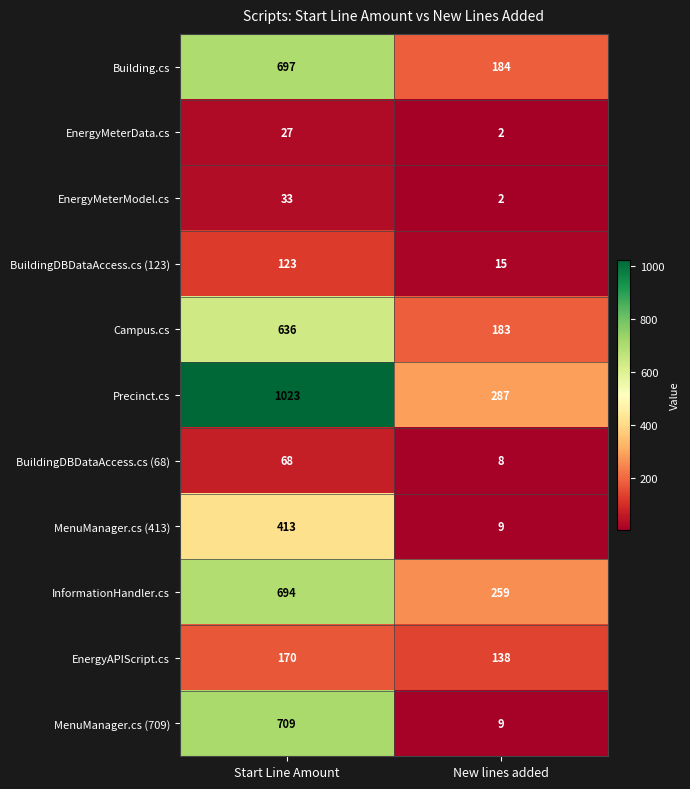

At how many categories does at least one series exceed 95?

2